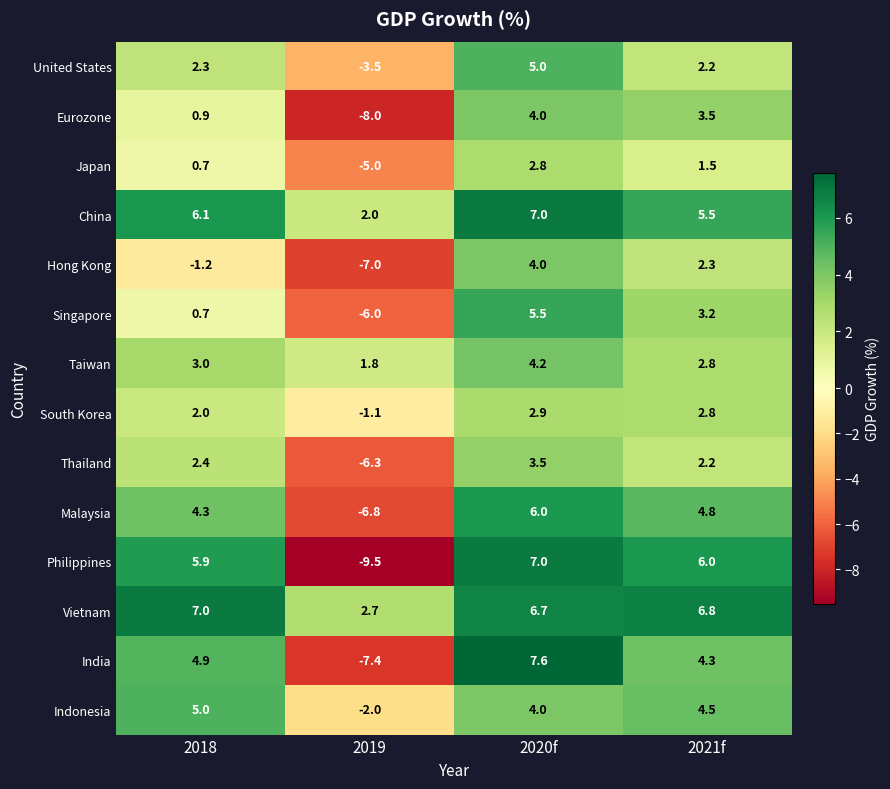

Which series has the largest total across all categories?

Vietnam